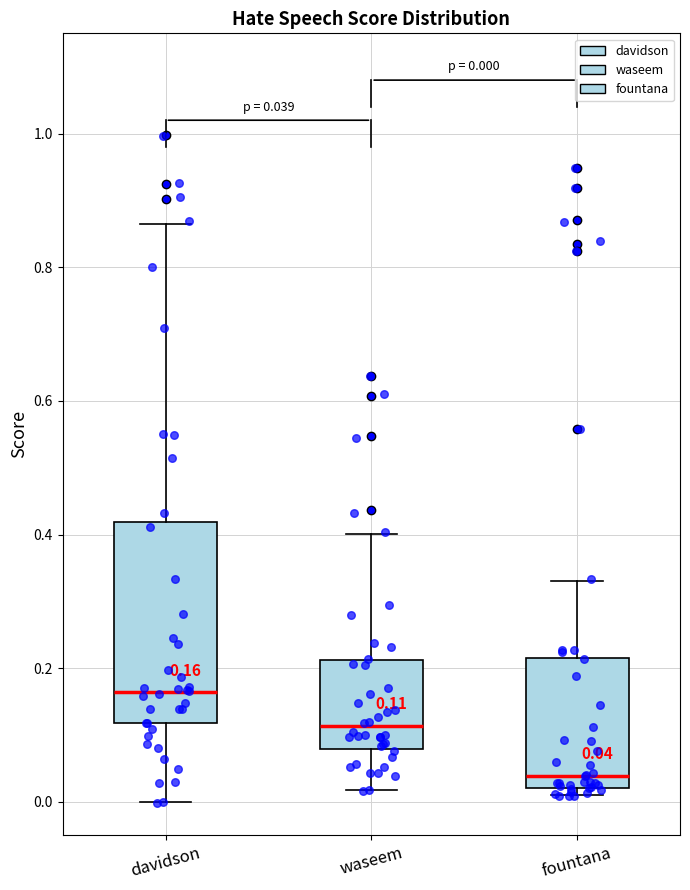

Comparing the boxes themselves (not the whiskers), which one is the tallest?

davidson